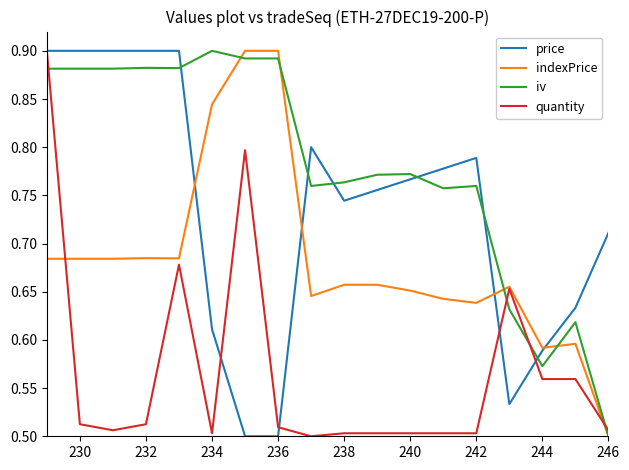

After their last crossing, which series has the higher values: iv or price?

price